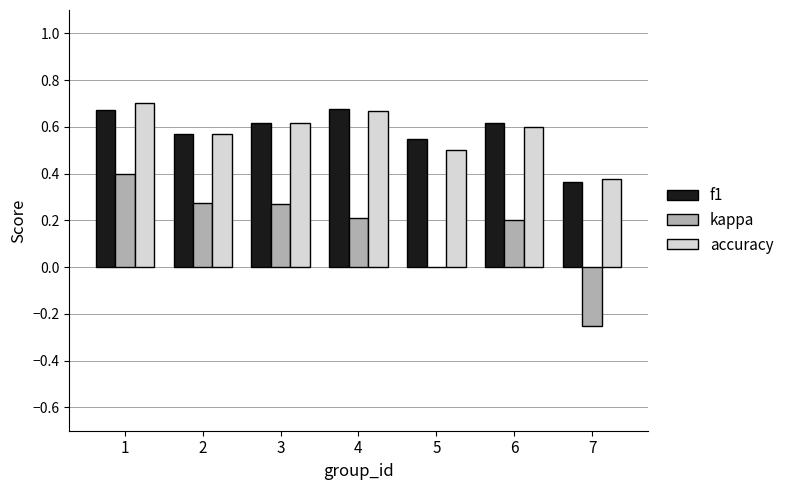

How many distinct data groups are displayed?

3